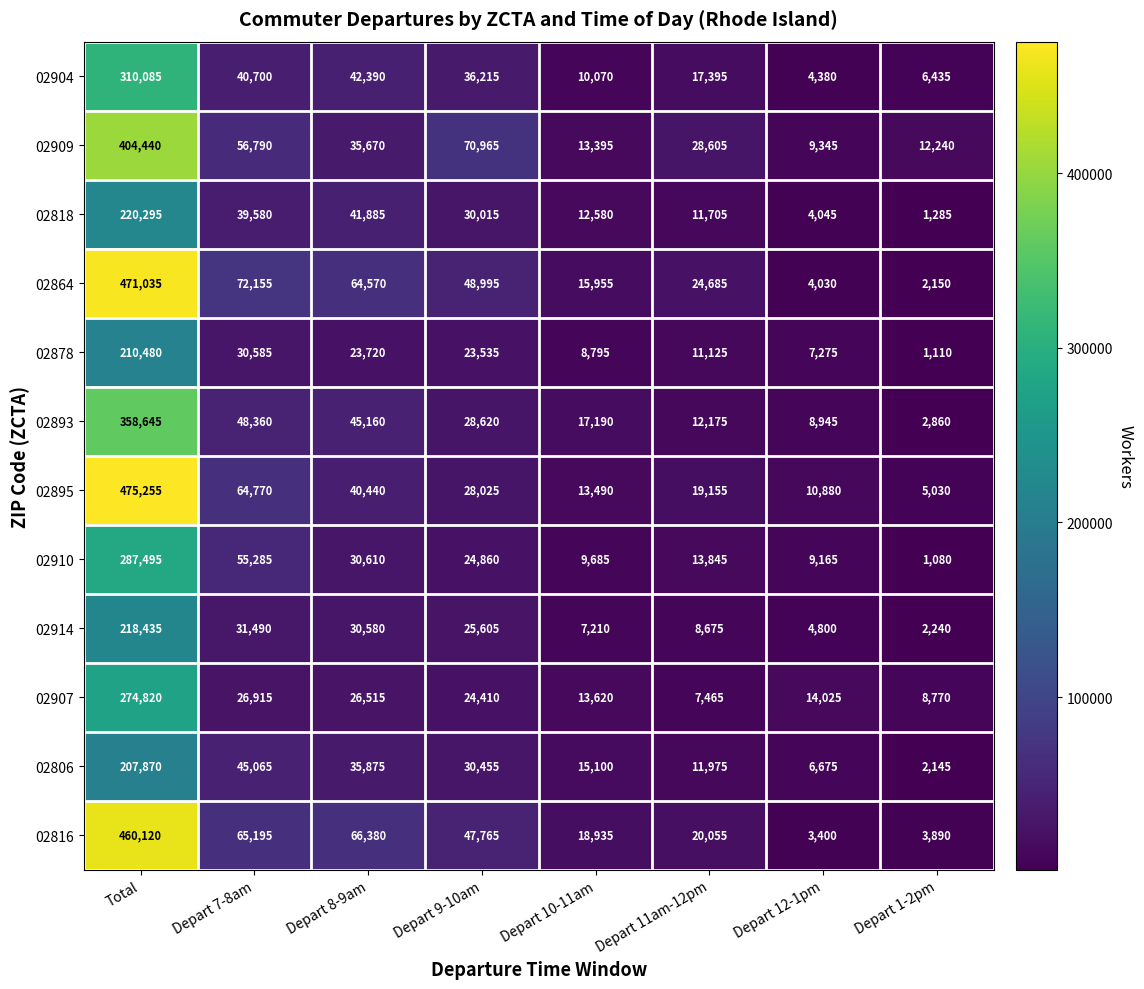

What is the highest value of the 02806 series?

207870